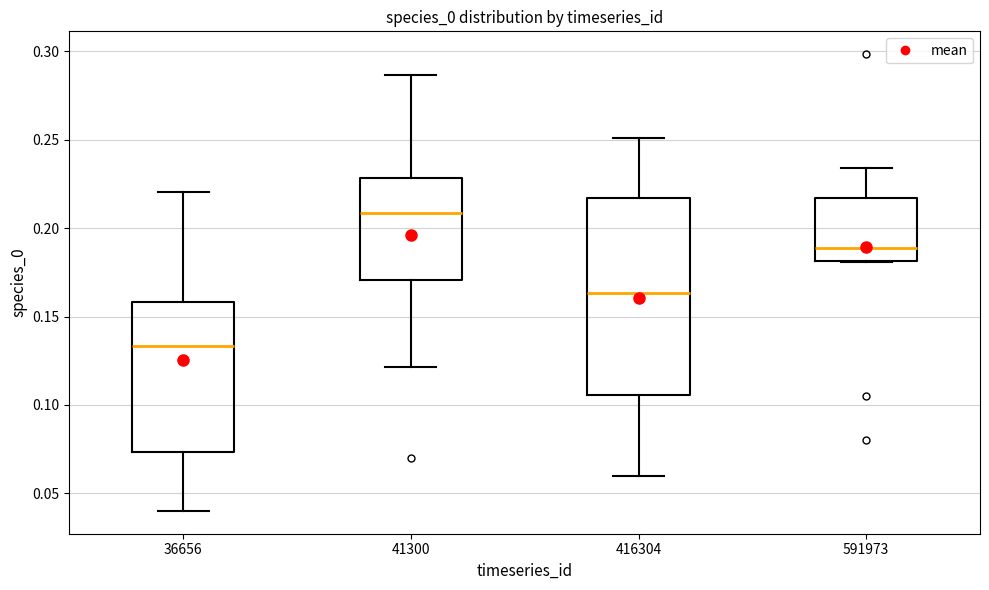

Reading left to right, read every box against the y-axis: the position of its median line, the range the box covers, and the ends of its whiskers. The values are not printed on the chart, so give them approximately, as read against the axis.

36656: median 0.135, box 0.075 to 0.160, whiskers 0.040 to 0.220
41300: median 0.210, box 0.170 to 0.230, whiskers 0.120 to 0.285
416304: median 0.165, box 0.105 to 0.215, whiskers 0.060 to 0.250
591973: median 0.190, box 0.180 to 0.215, whiskers 0.180 to 0.235